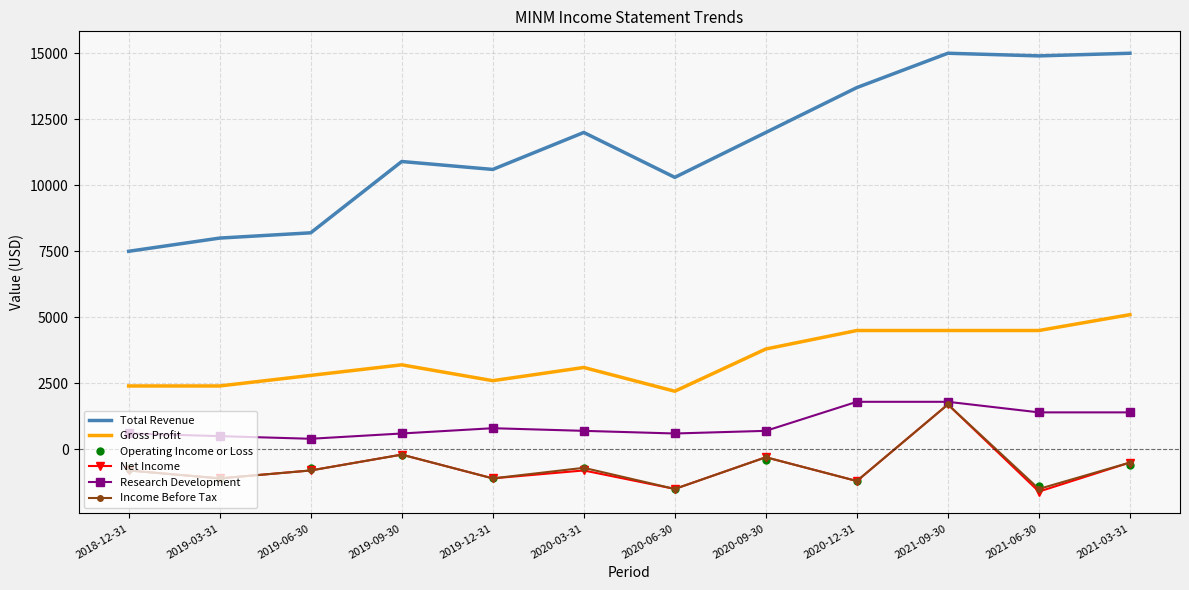

What is the sum of all Operating Income or Loss values?

-7800